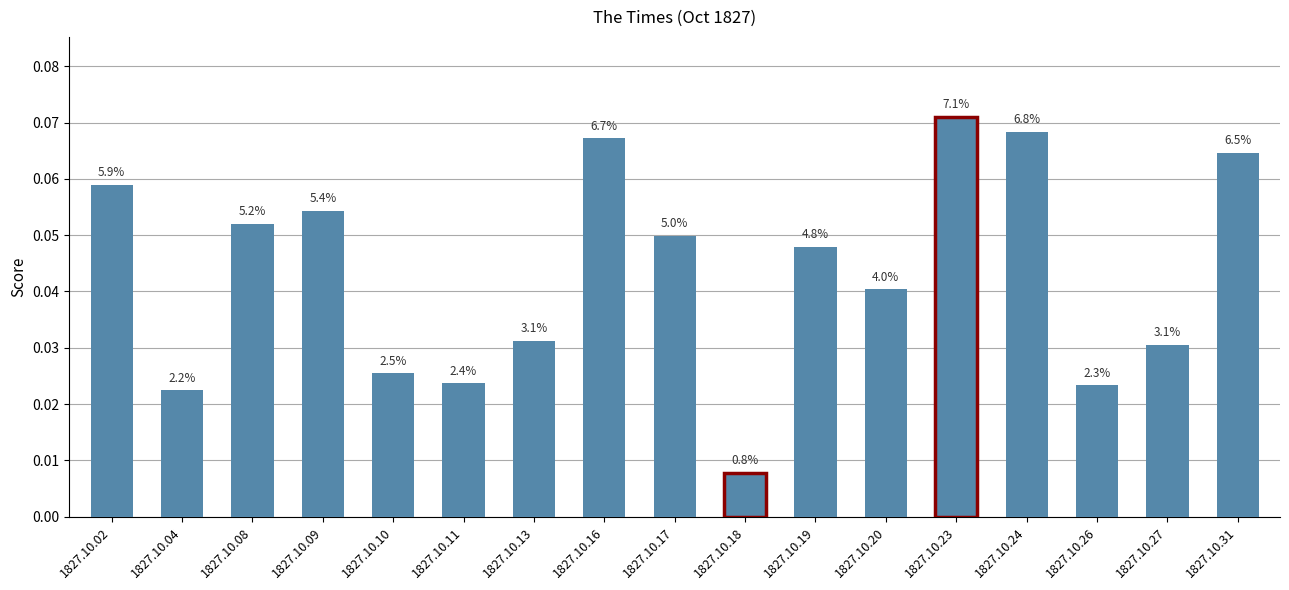

List the labels in order of value, largest first.

1827.10.23, 1827.10.24, 1827.10.16, 1827.10.31, 1827.10.02, 1827.10.09, 1827.10.08, 1827.10.17, 1827.10.19, 1827.10.20, 1827.10.13, 1827.10.27, 1827.10.10, 1827.10.11, 1827.10.26, 1827.10.04, 1827.10.18